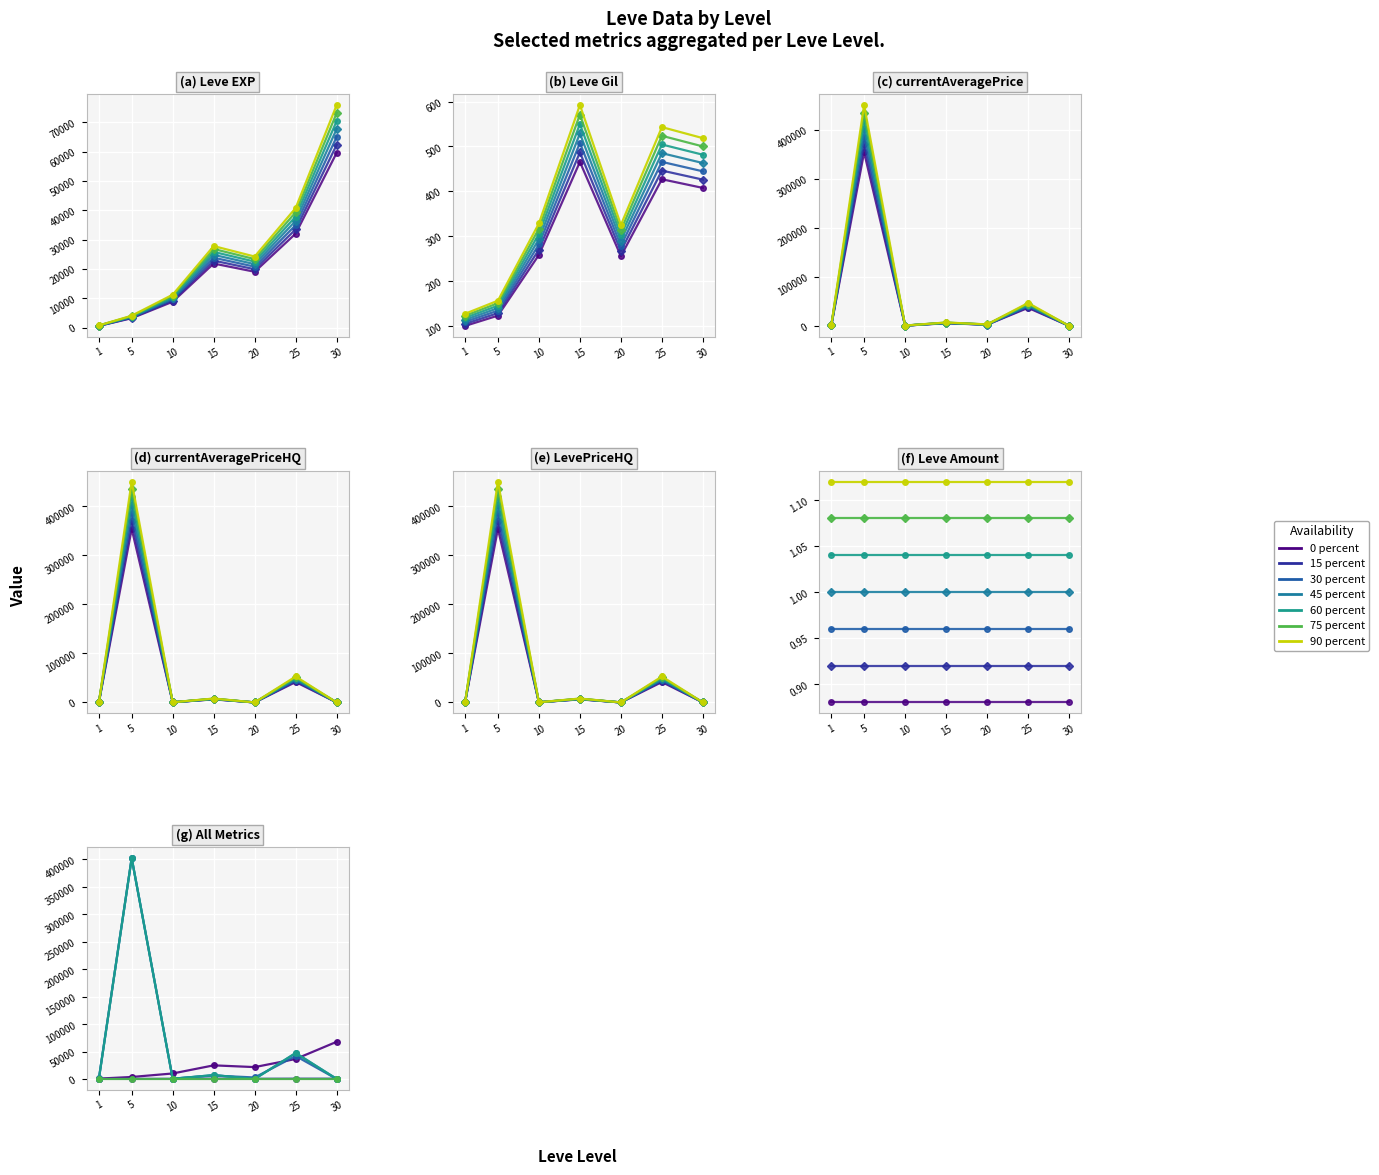

Which series has the largest total across all categories?

LevePriceHQ